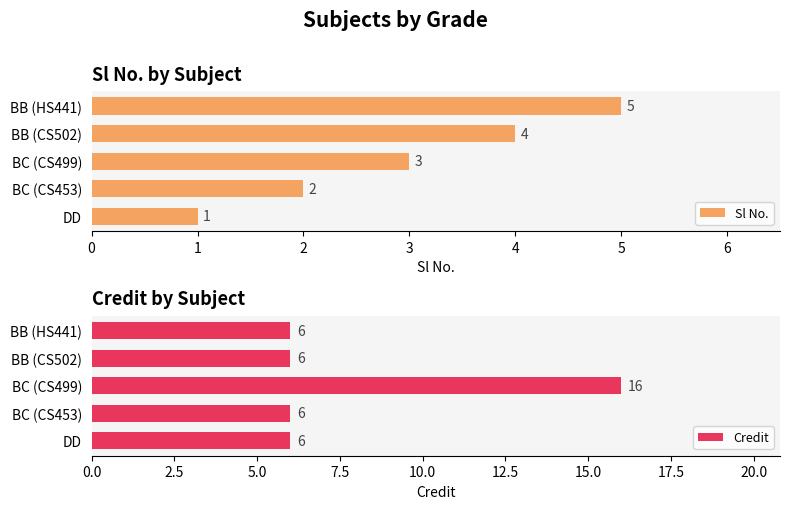

The value of Sl No. at BB (CS502) is 2. True or false?

False